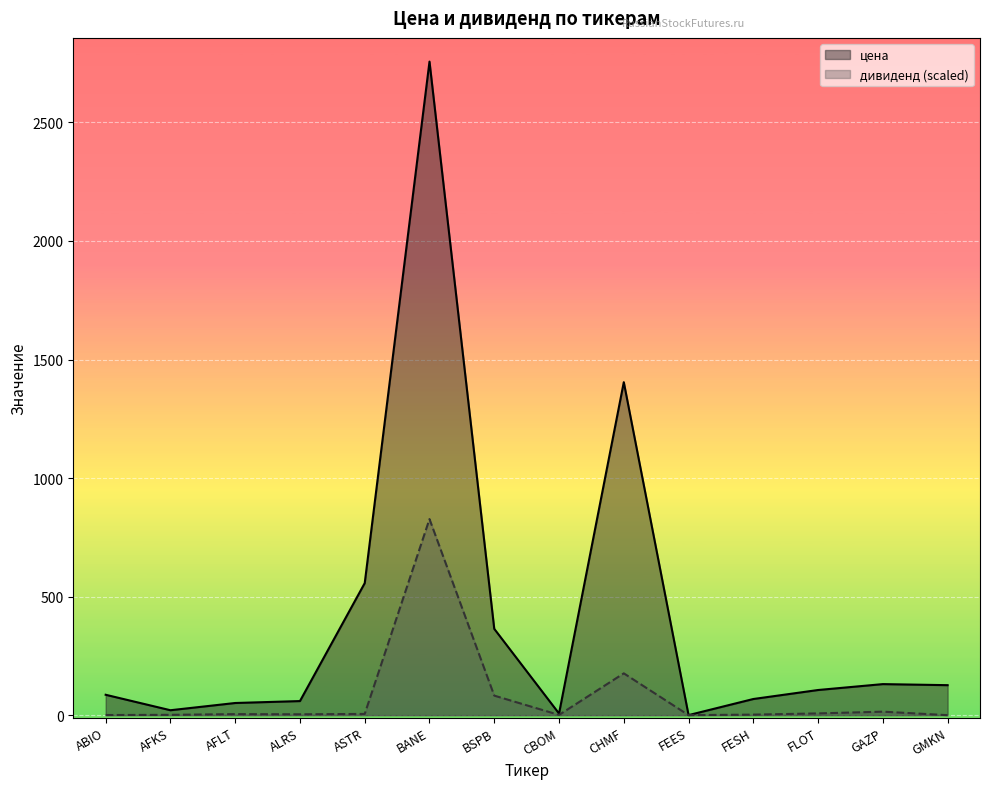

How many lines are shown in the chart?

2